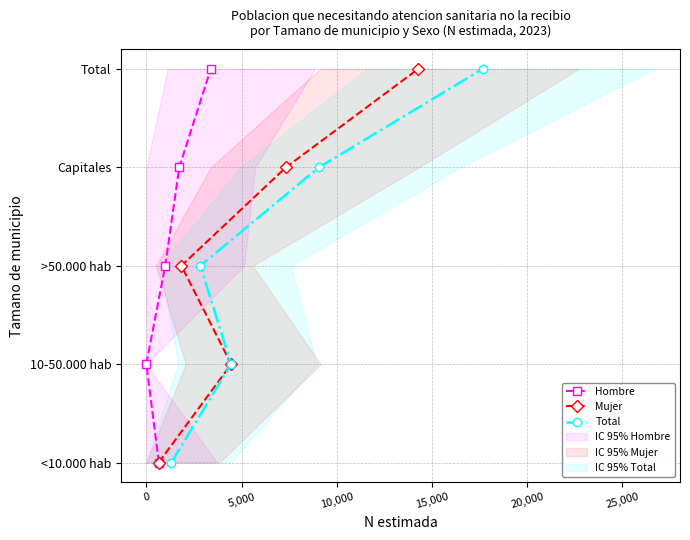

Count the Total values in the range 1 to 3.

3